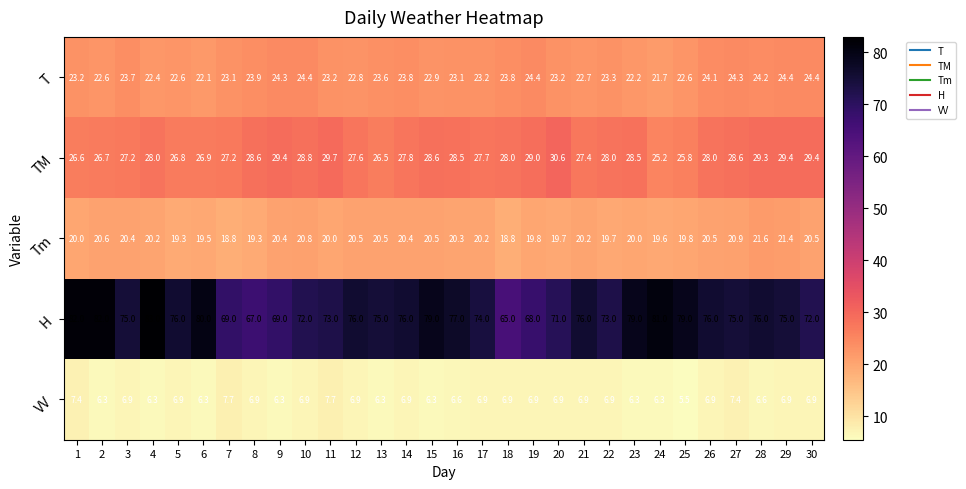

Which series has the largest range (max minus min)?

H